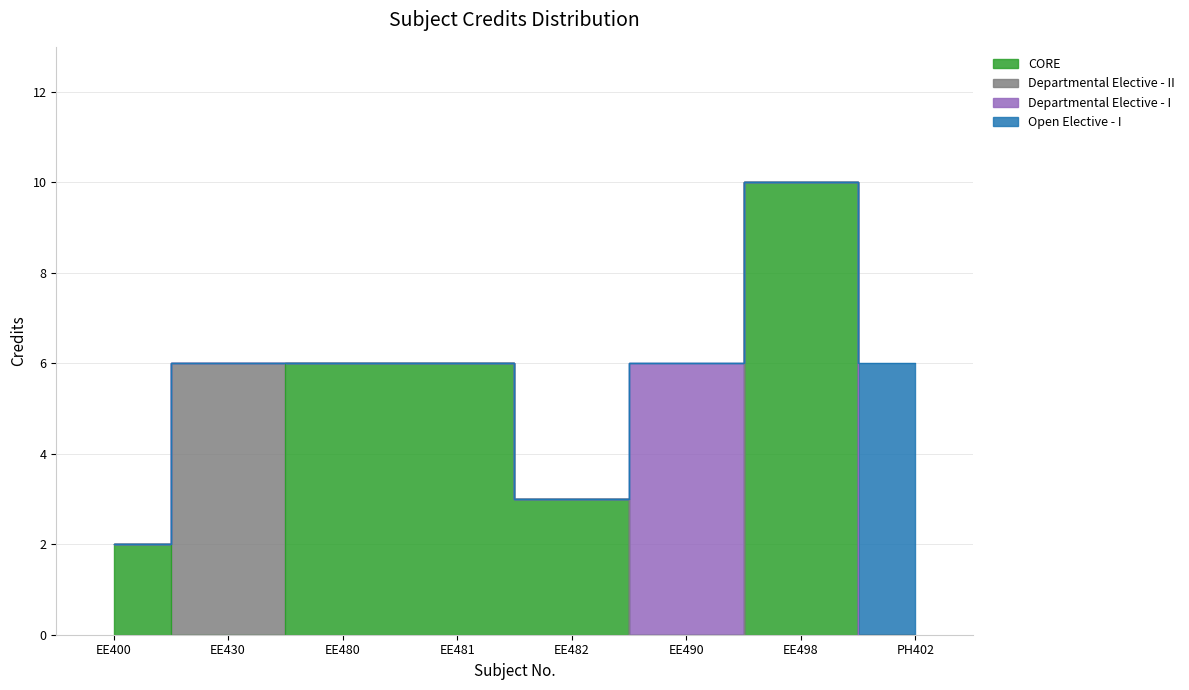

What is the difference between the maximum and second lowest values?

7